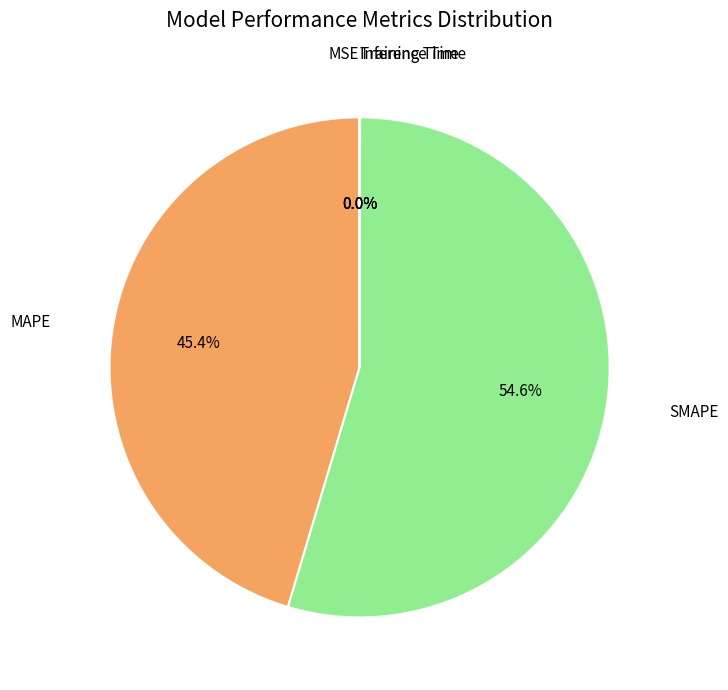

Which slice is the largest?

SMAPE